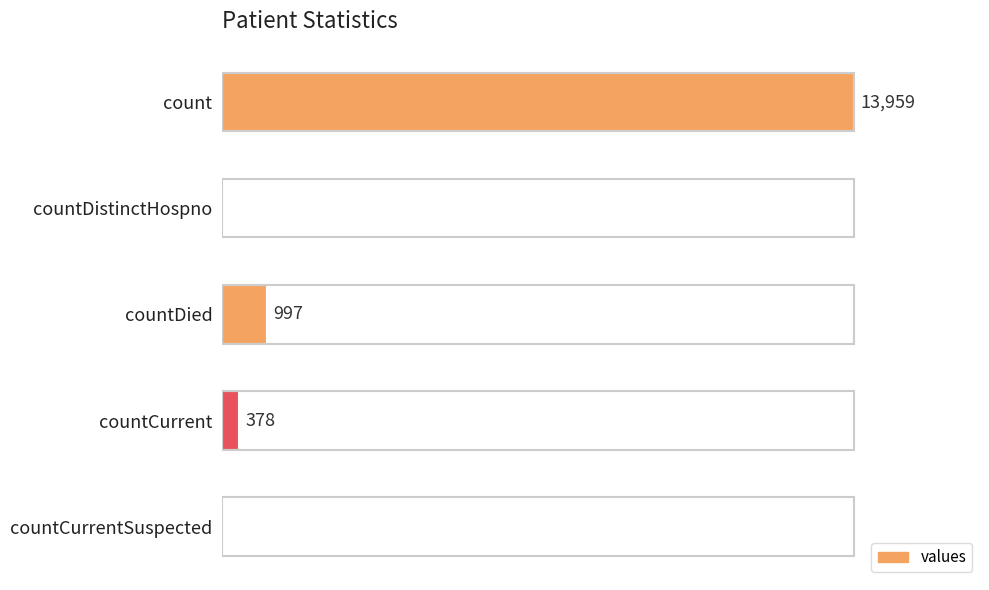

At which category does the chart reach its peak across all series?

count